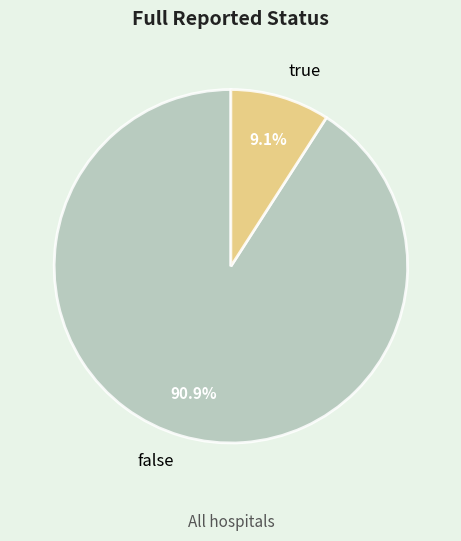

Which category has the smallest portion of the pie?

true